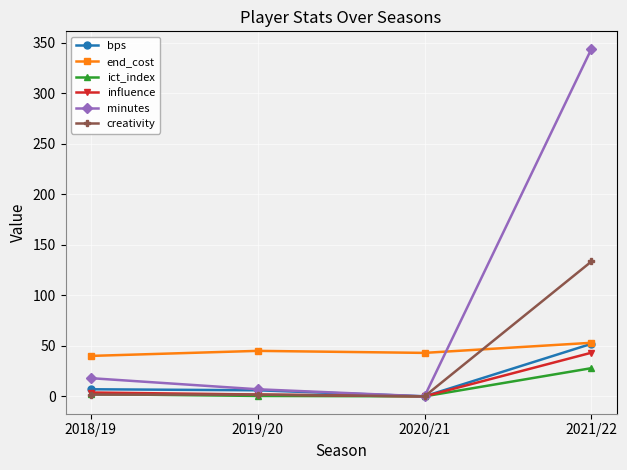

What is the value of the influence point at the 2nd from the left?

1.8